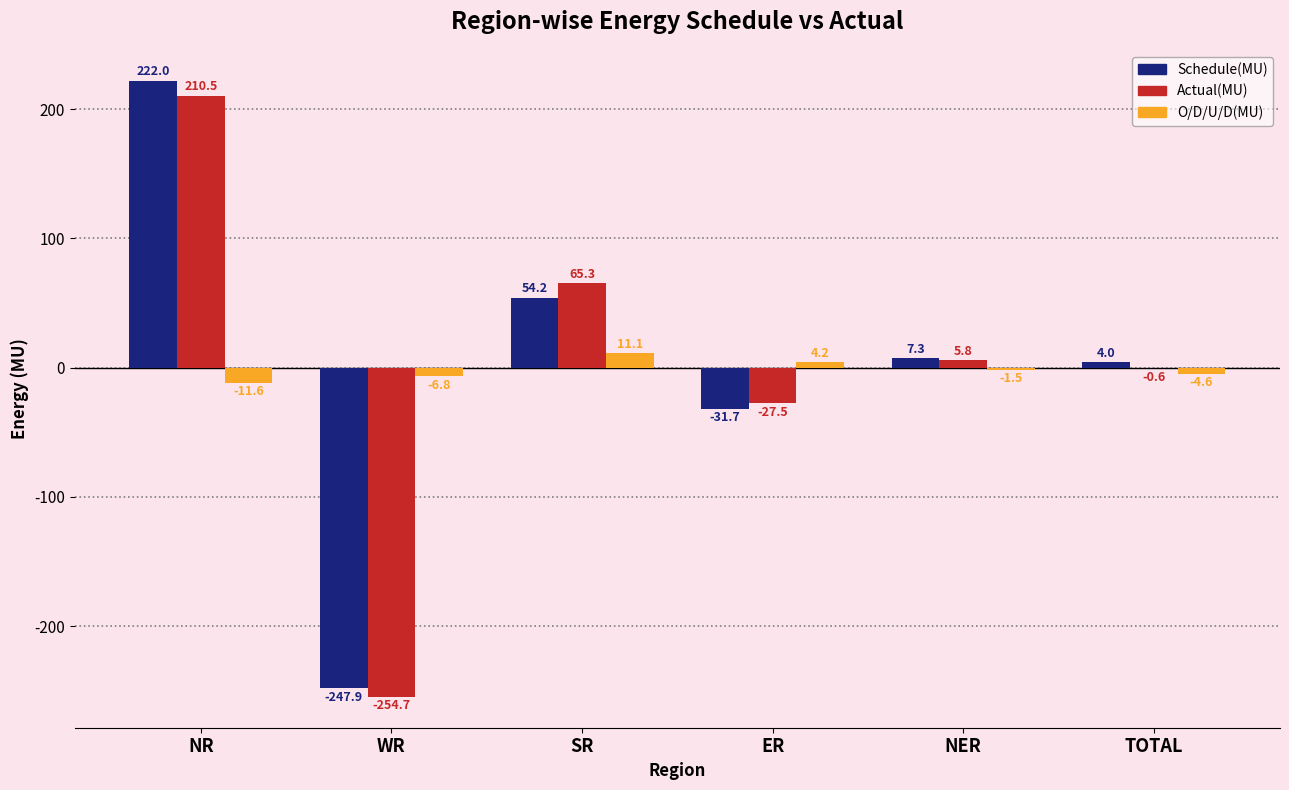

Where does the Schedule(MU) series first go above 7?

NR